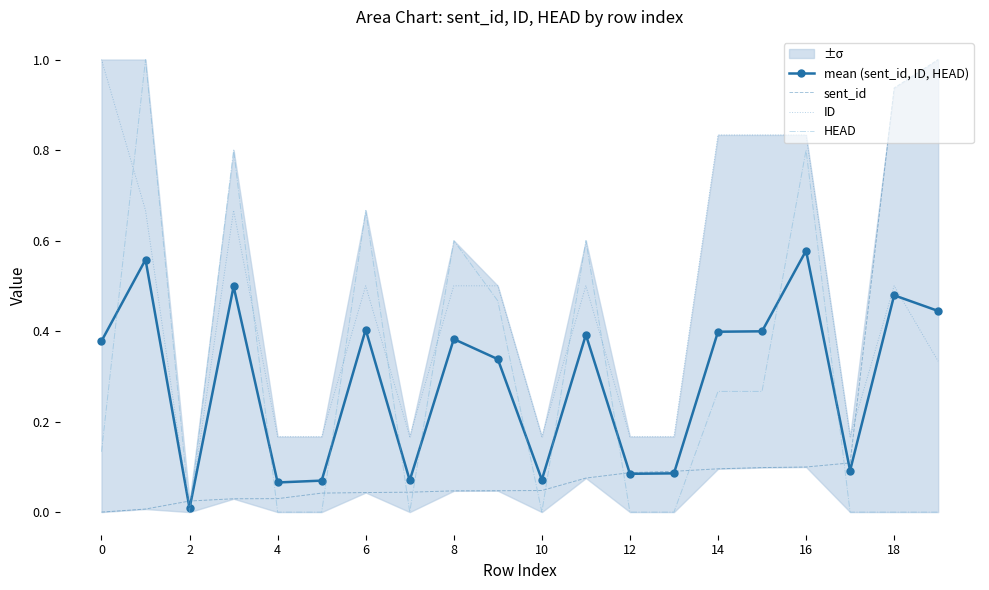

Is it true that HEAD equals 0.6 at 11?

True